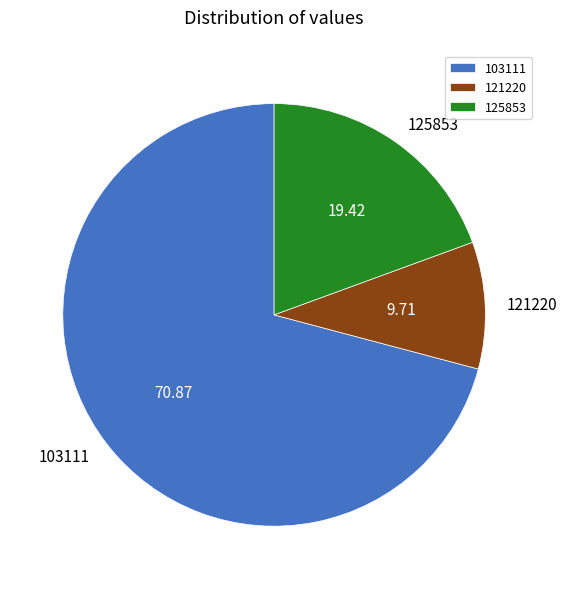

Which slice is the smallest?

121220